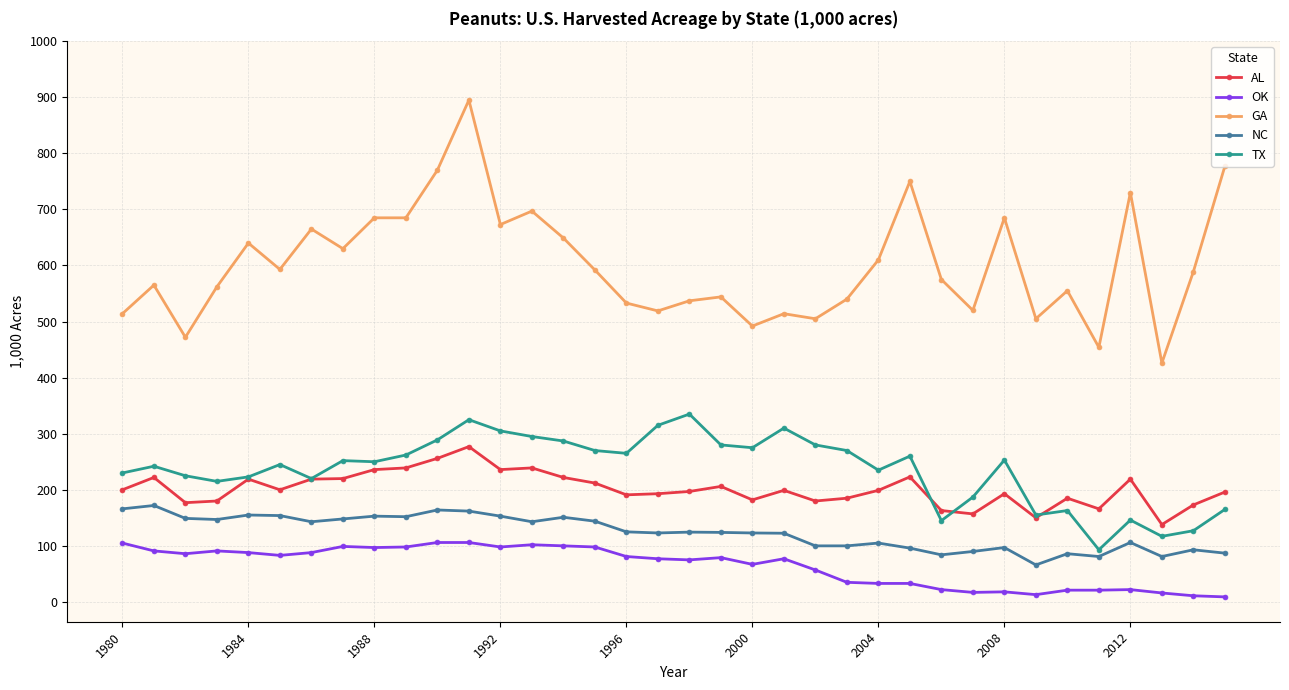

Which series has the largest range (max minus min)?

GA